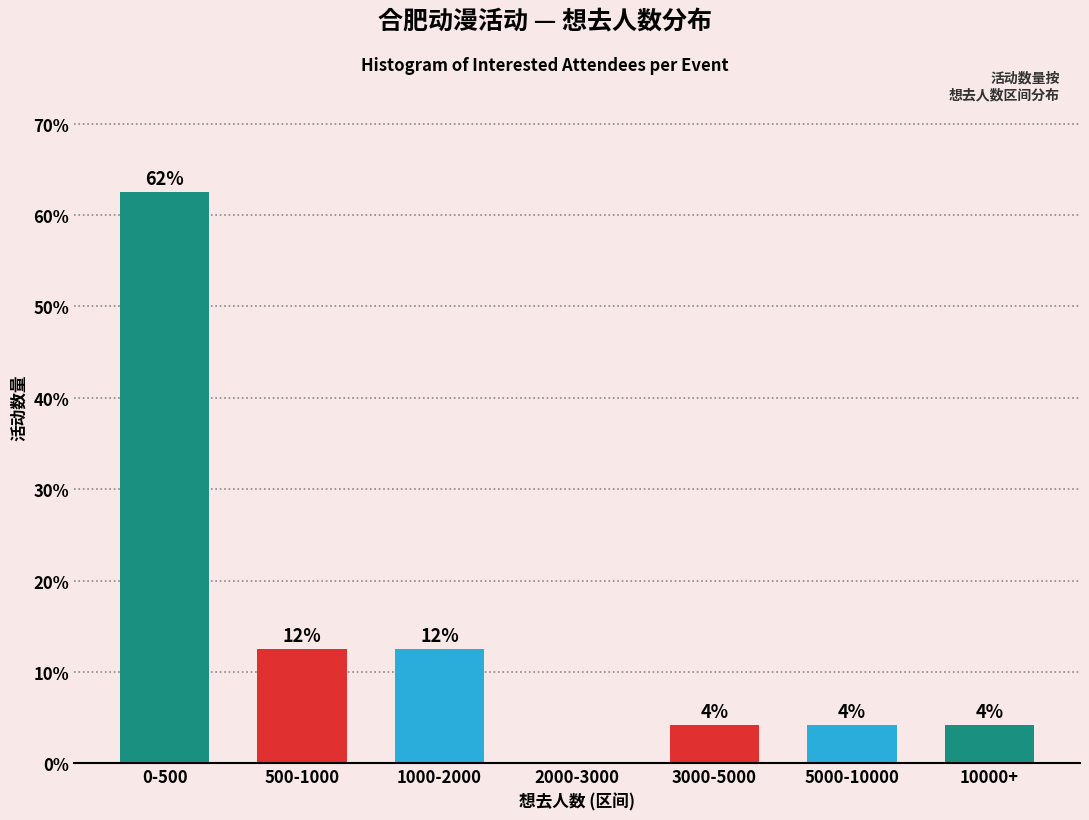

Are the bars horizontal?

No